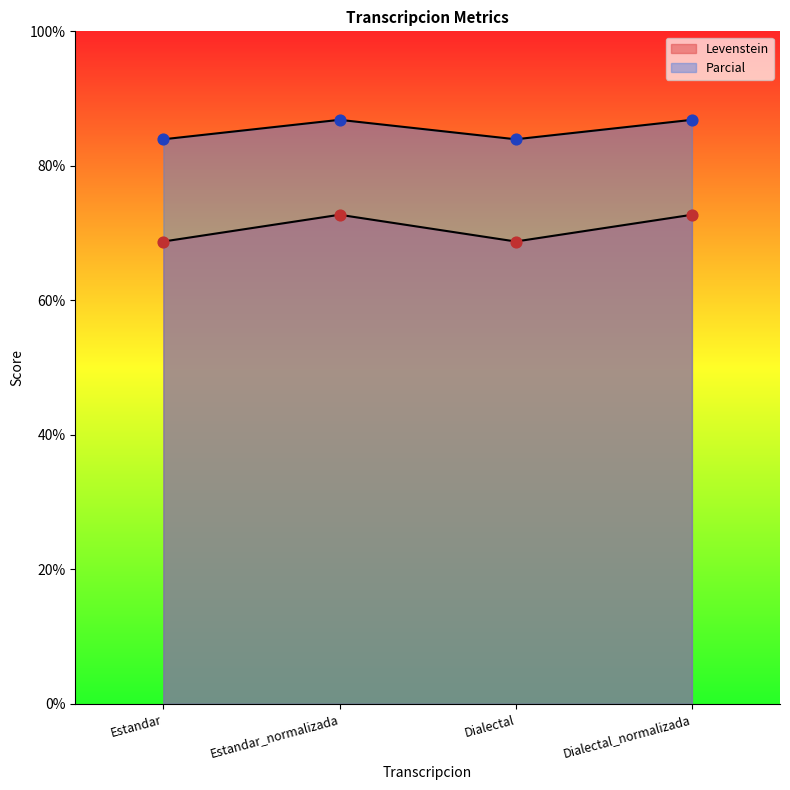

Which series has the largest total across all categories?

Parcial